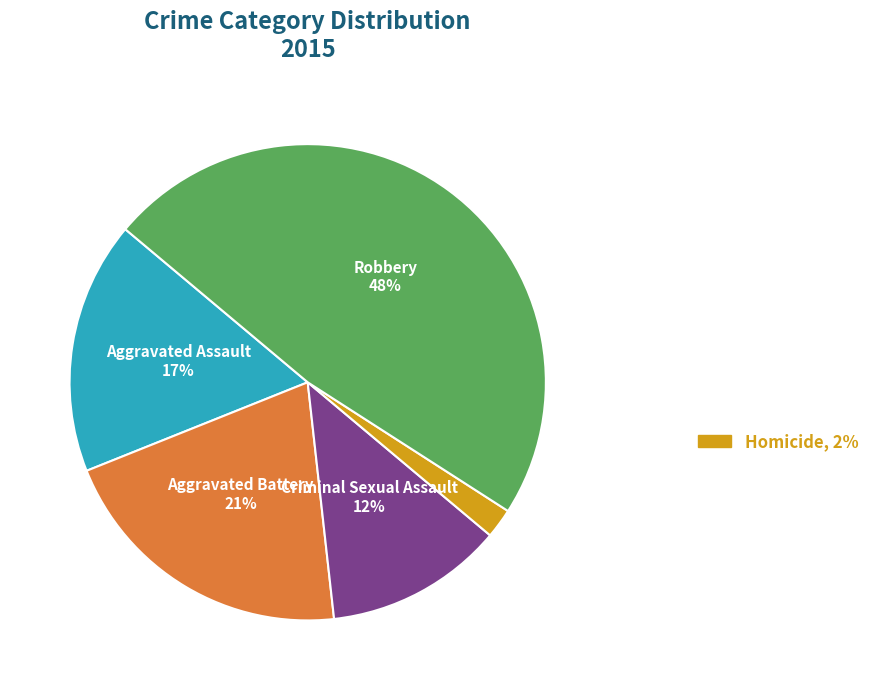

To the nearest percent, what is the average slice percentage?

20%